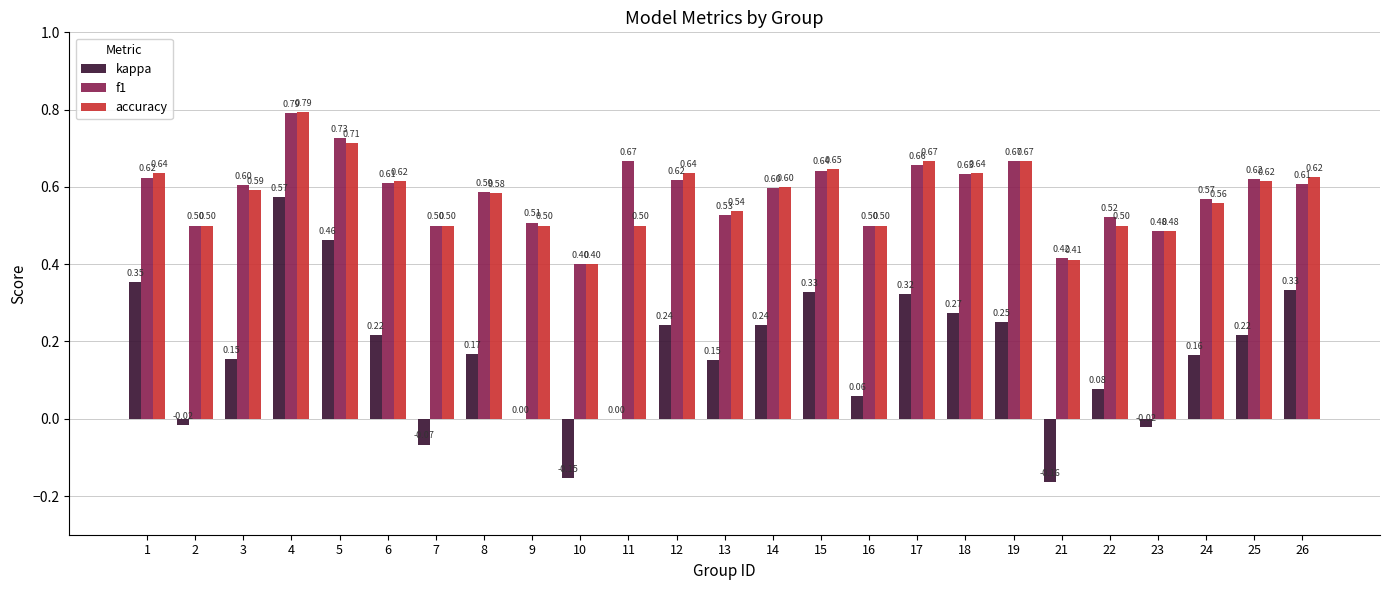

Which series changed the most between 4 and 11?

kappa